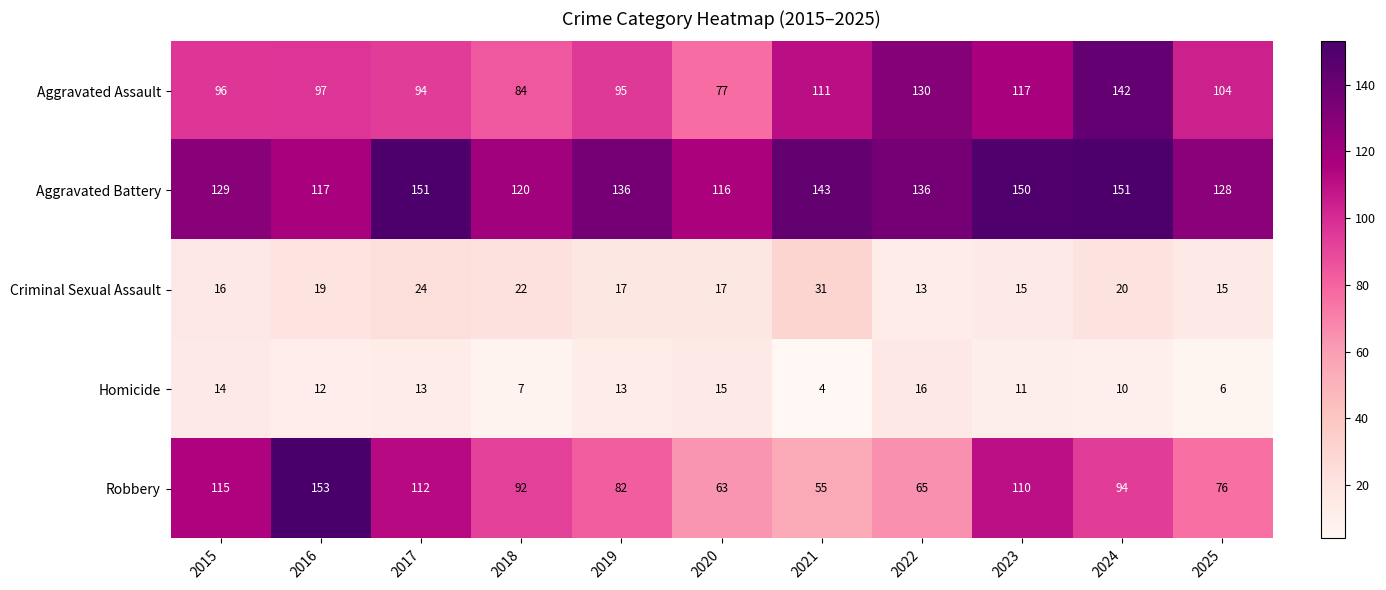

What is the greatest value displayed?

153